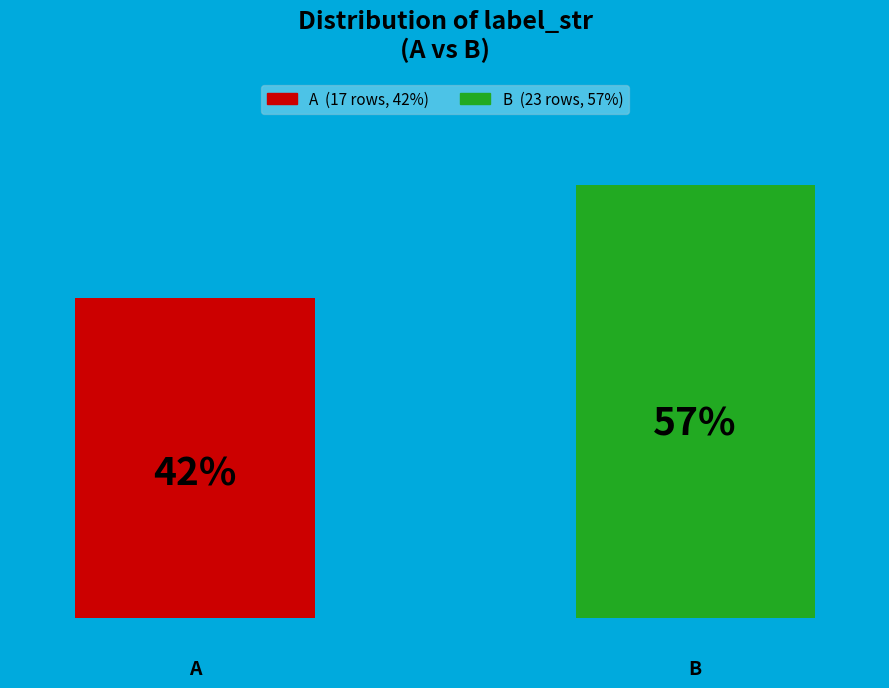

Does the chart contain stacked bars?

No